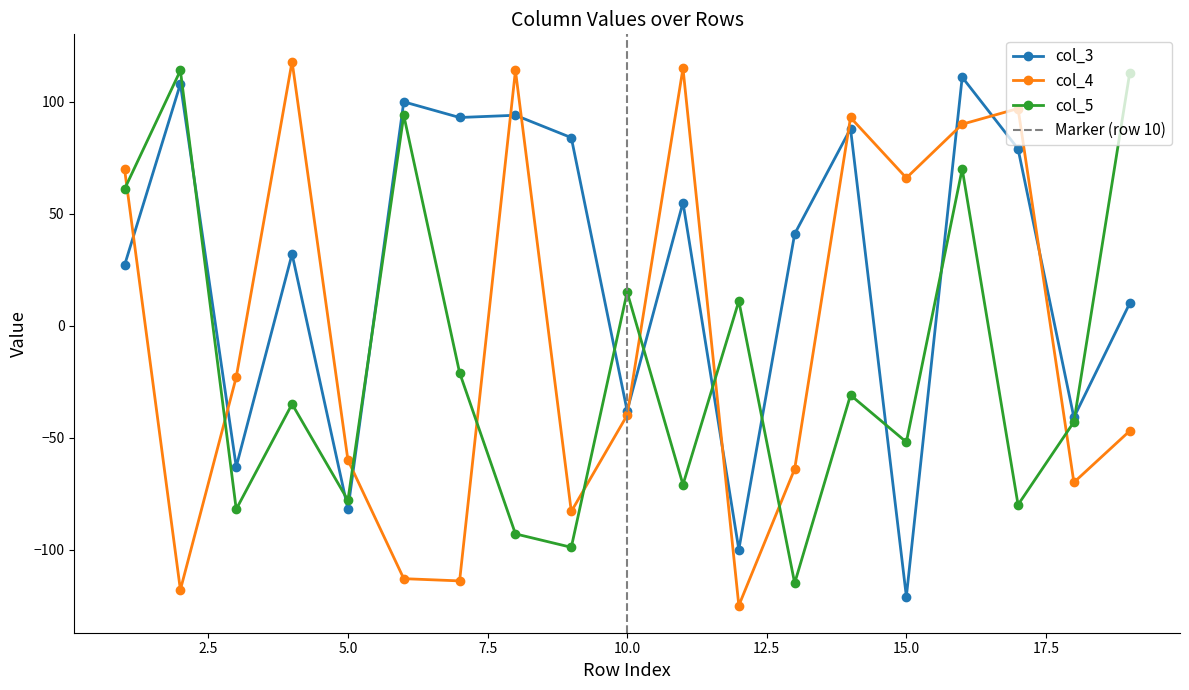

How many negative values does the col_5 series have?

12